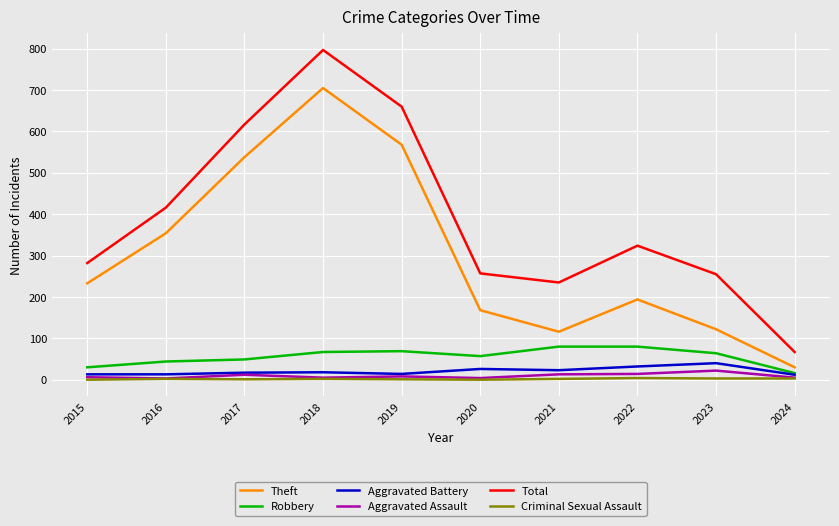

Rank the series at 2023 from lowest to highest value.

Criminal Sexual Assault, Aggravated Assault, Aggravated Battery, Robbery, Theft, Total